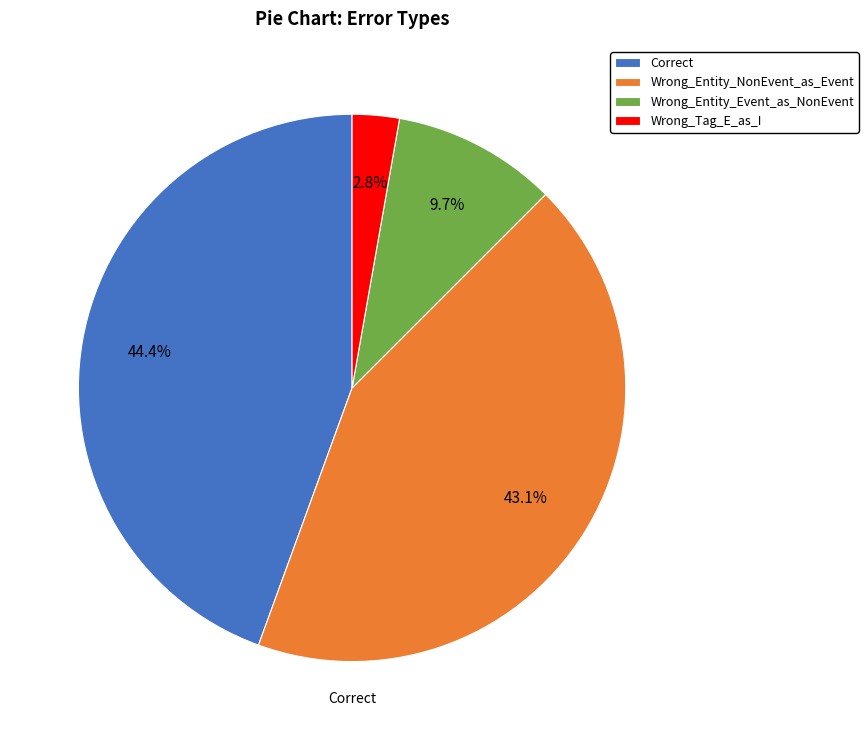

Is the sum of Wrong_Entity_Event_as_NonEvent and Wrong_Tag_E_as_I greater than half?

No